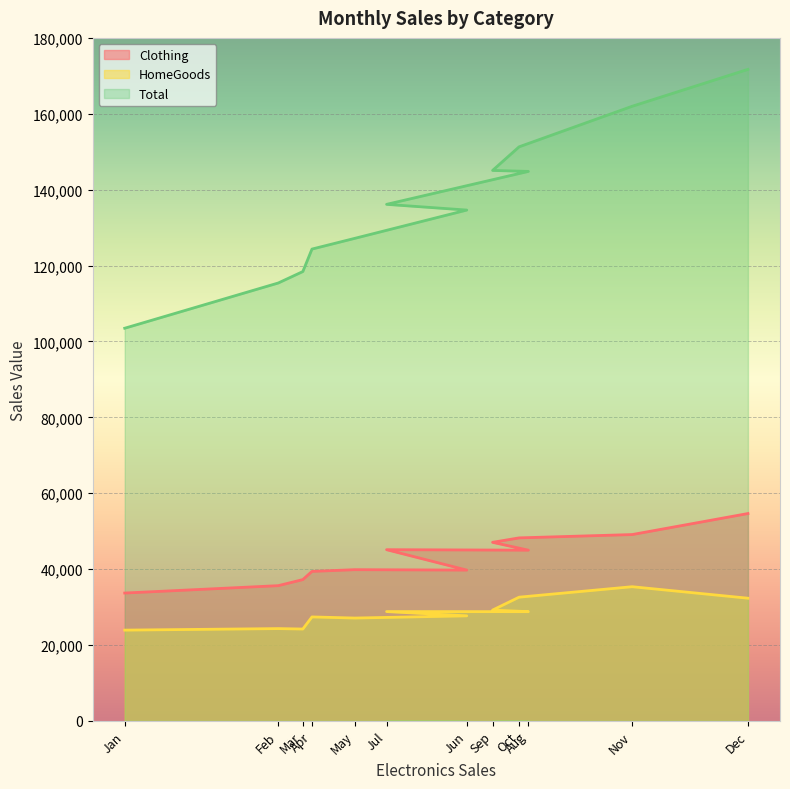

The Total series shows 29357 at Jul. True or false?

False